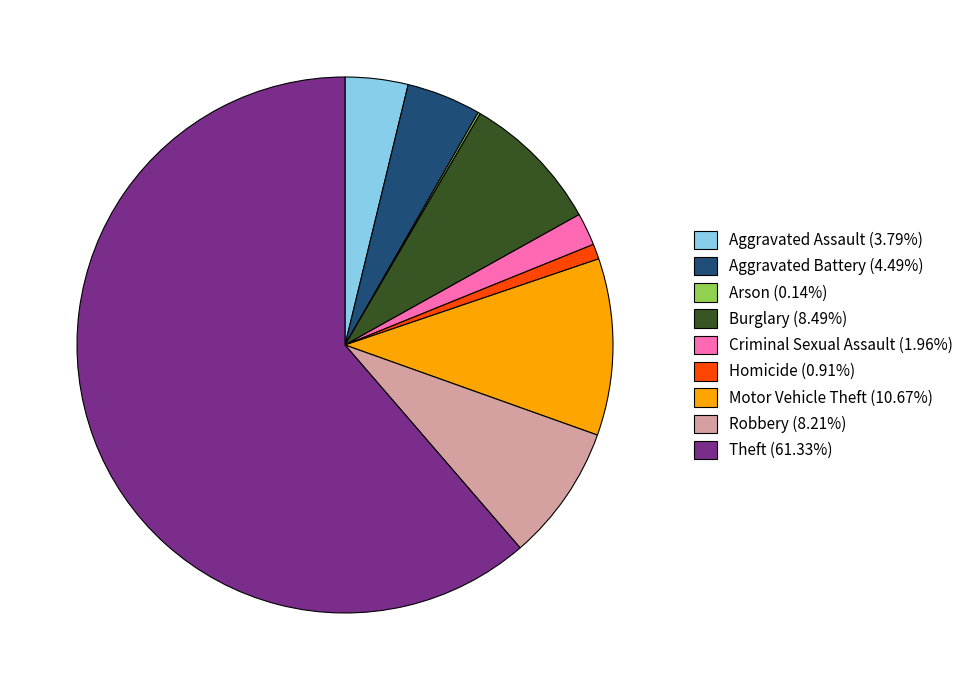

Approximately how many times larger is the value at Burglary compared to Aggravated Battery?

1.9